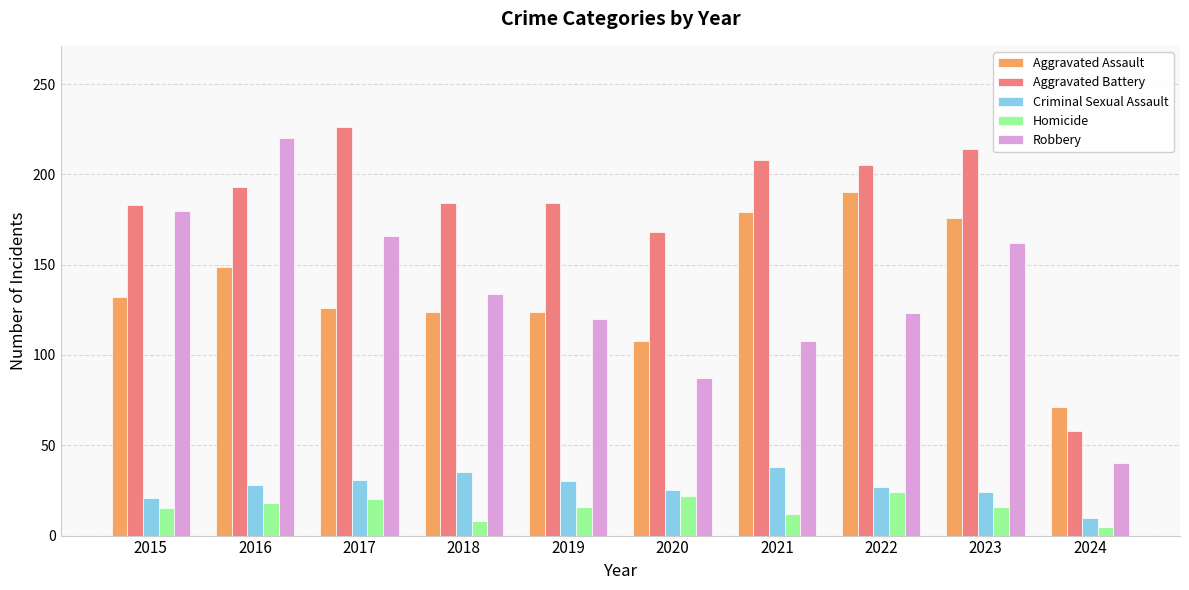

How many data points does each series have?

10